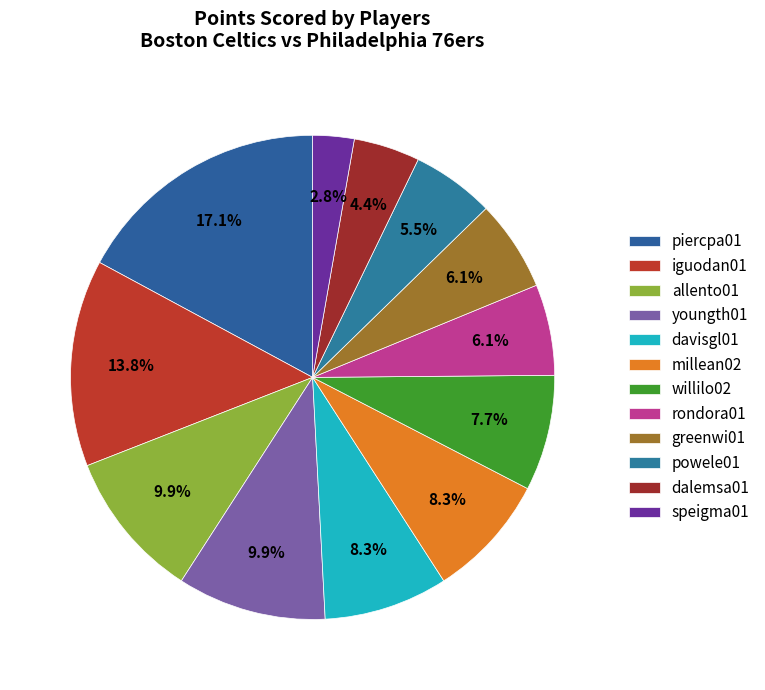

What is the change in value from iguodan01 to dalemsa01?

-15